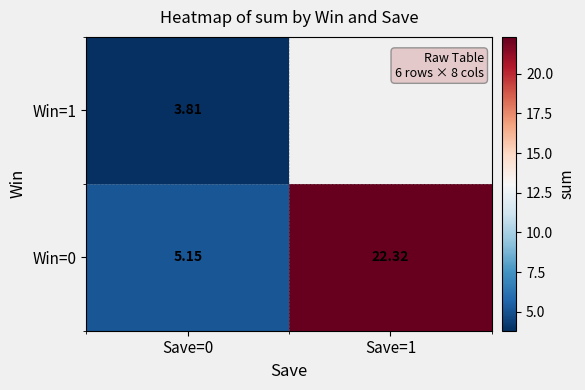

How many values in the Win=0 series are below 22?

1